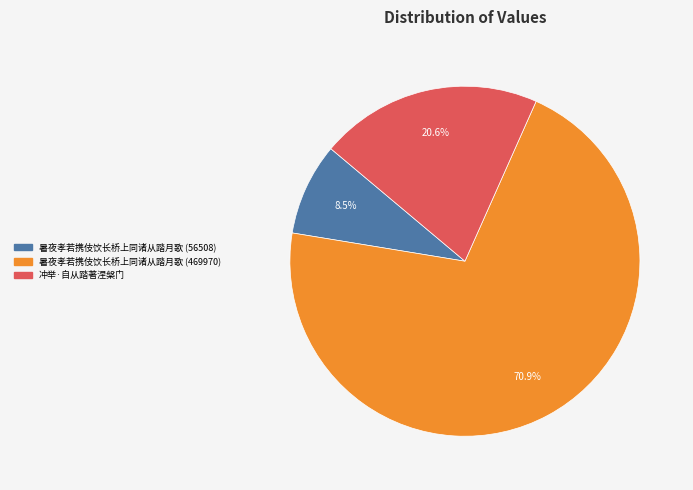

Do 暑夜孝若携伎饮长桥上同诸从踏月歌 (56508) and 暑夜孝若携伎饮长桥上同诸从踏月歌 (469970) together represent more than half of the pie?

Yes